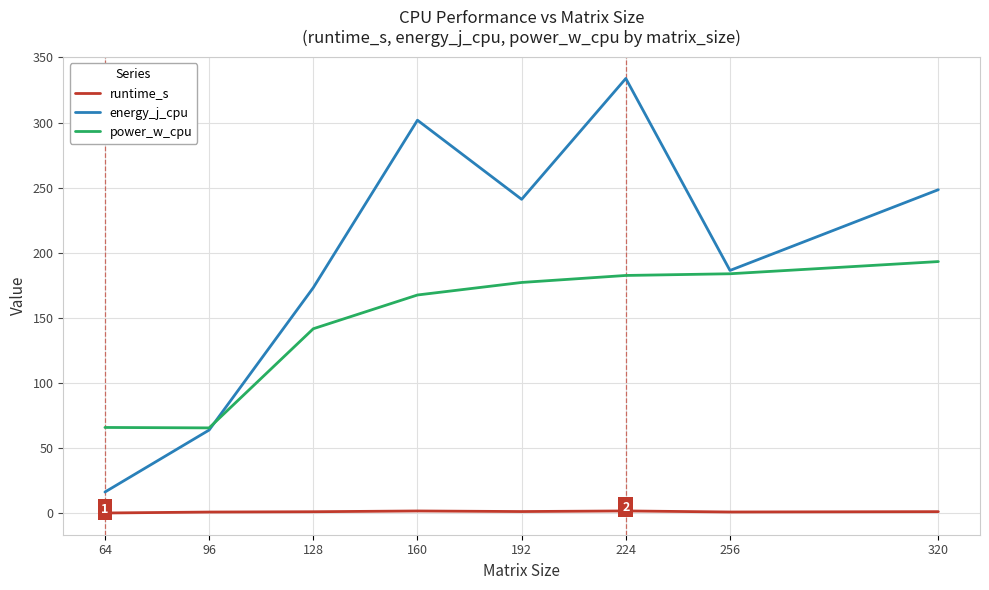

The value of power_w_cpu at 320 is 193.3. True or false?

True